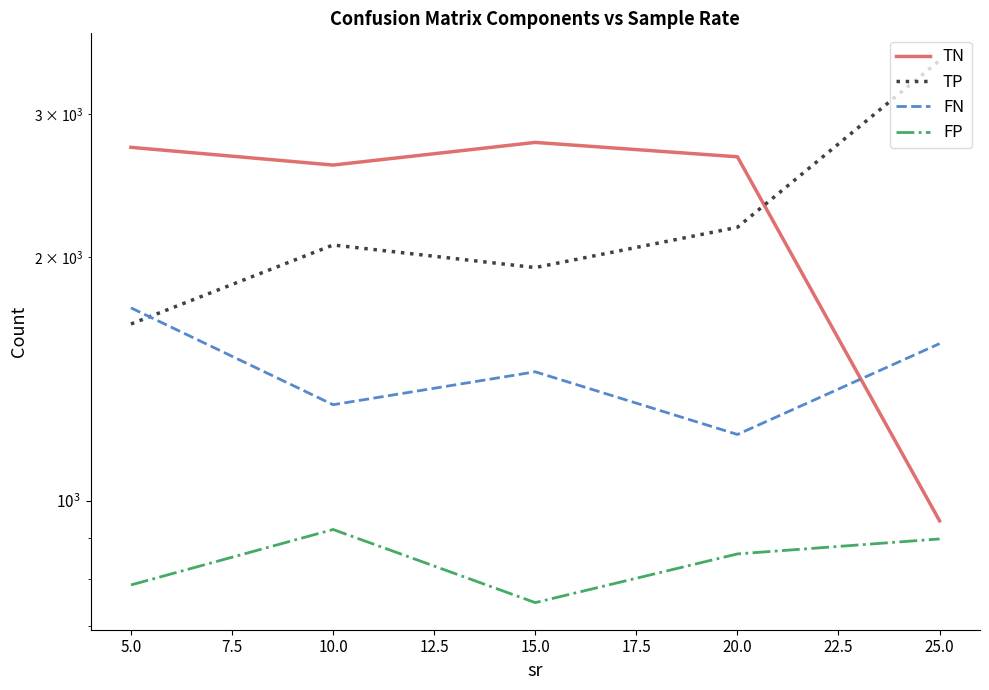

Which series has the largest total across all categories?

TN